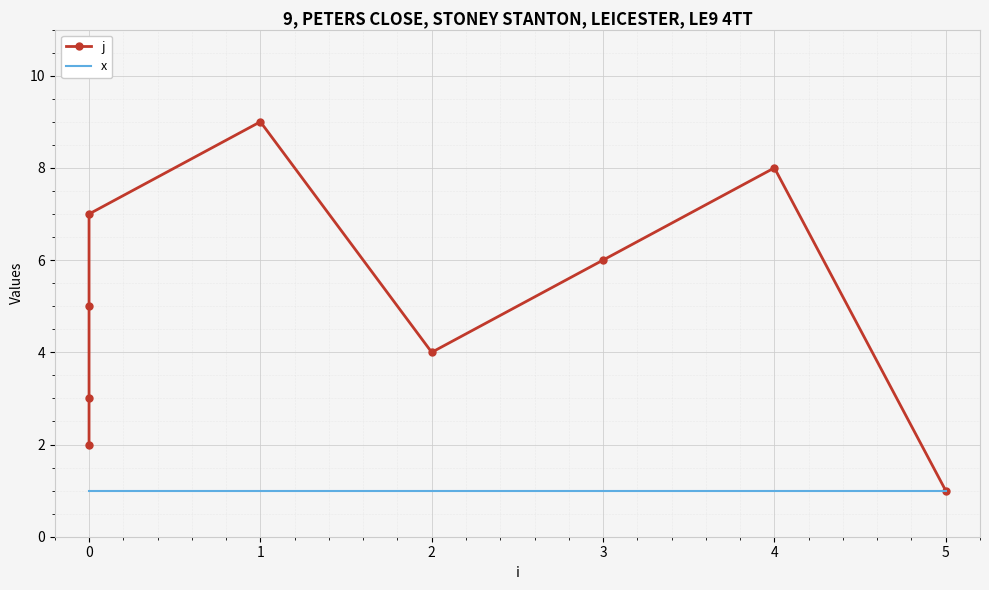

What is the approximate value of x at 0?

1